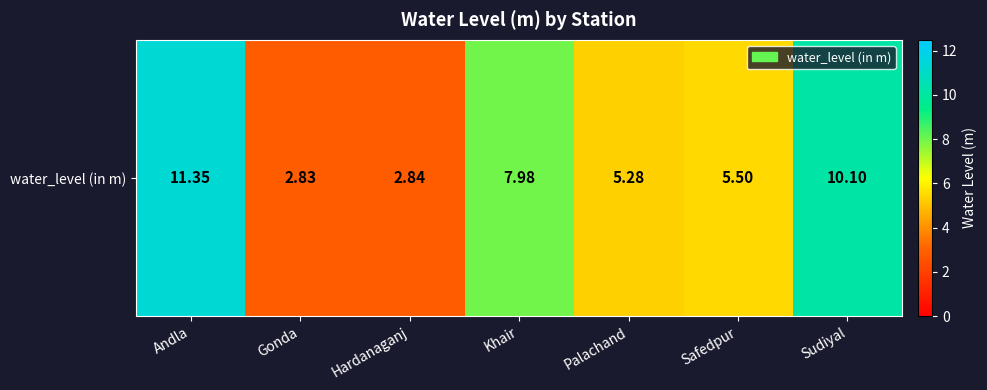

True or false: the data shows 5.3 at Palachand.

True